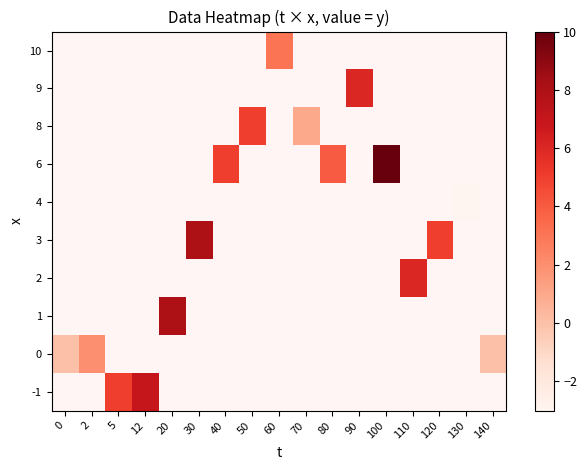

Is the value of 1 at 130 greater than the value of 2 at 90?

No